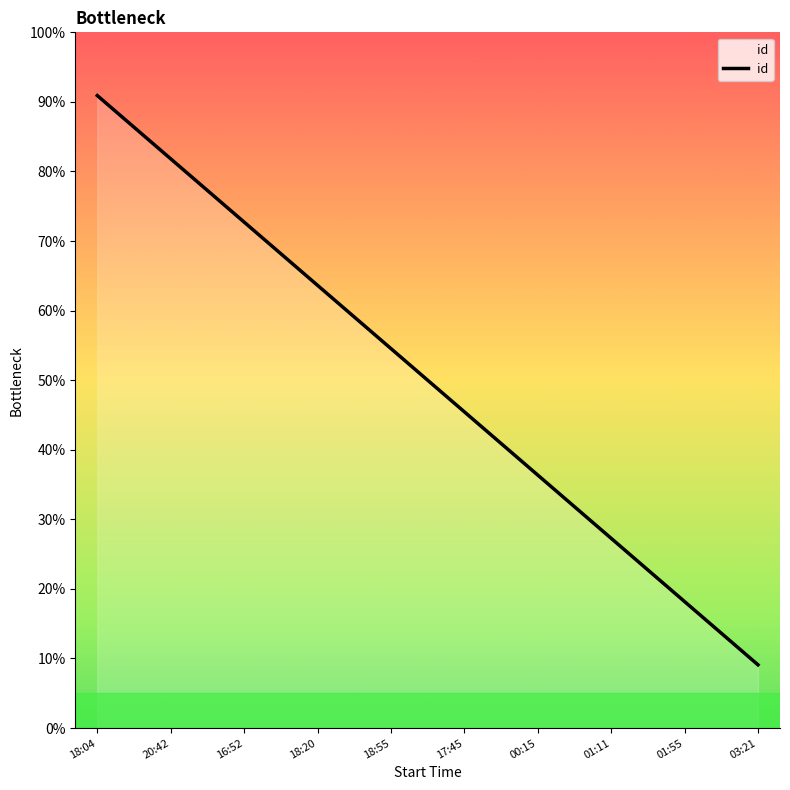

What is the change in value from 18:20 to 17:45?

-18.2